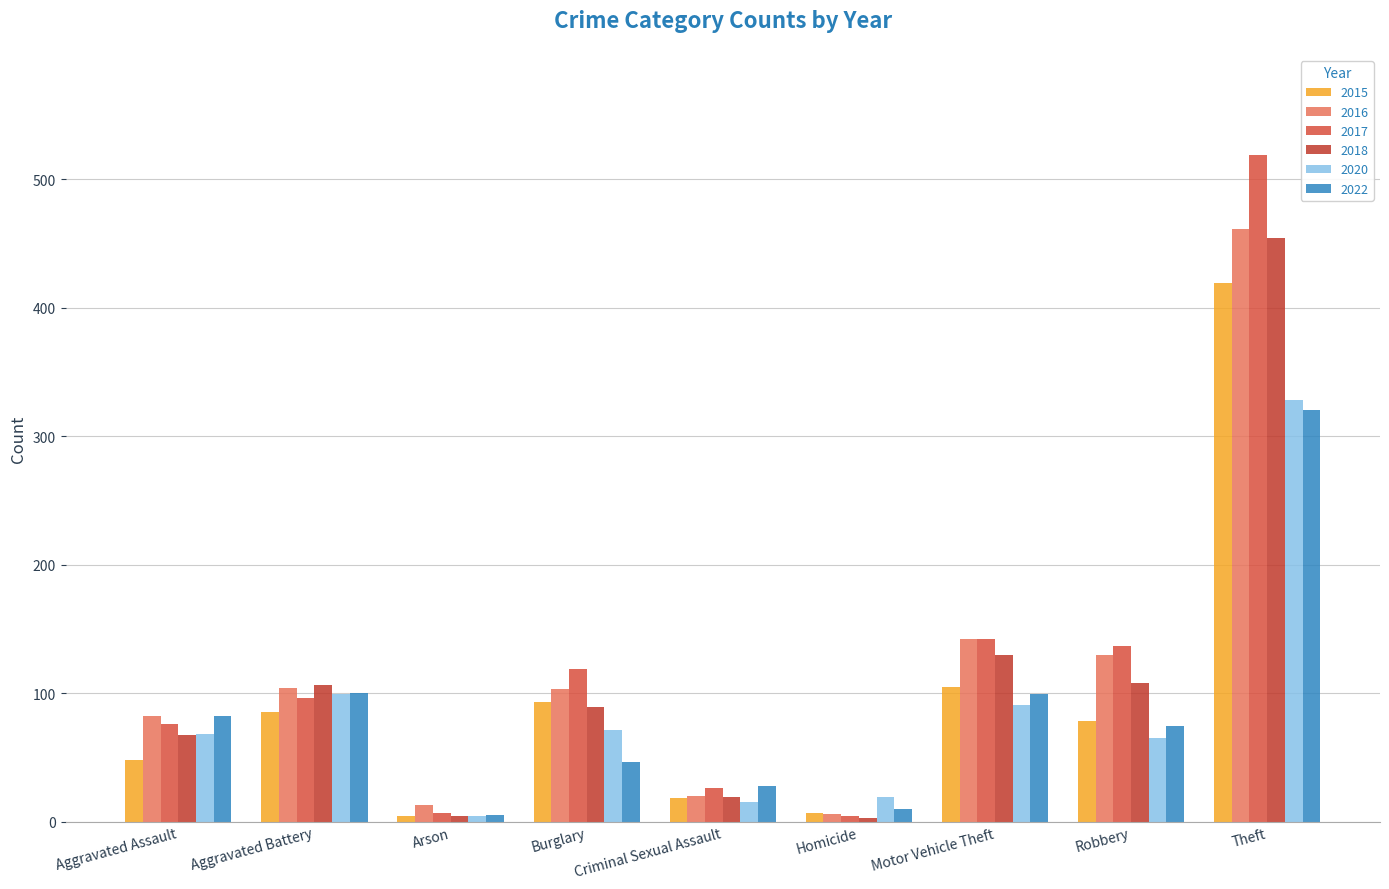

Which category has the highest value in the 2018 series?

Theft